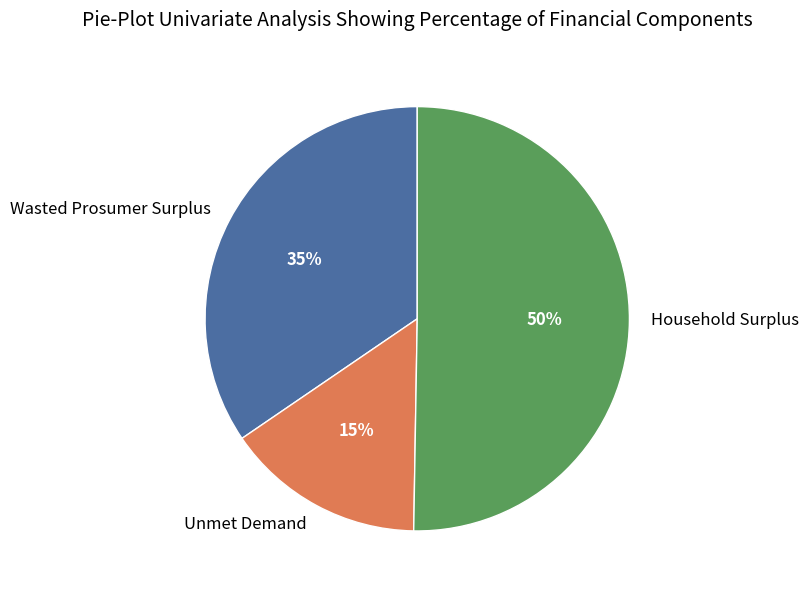

Which slice represents more than half of the pie?

Household Surplus